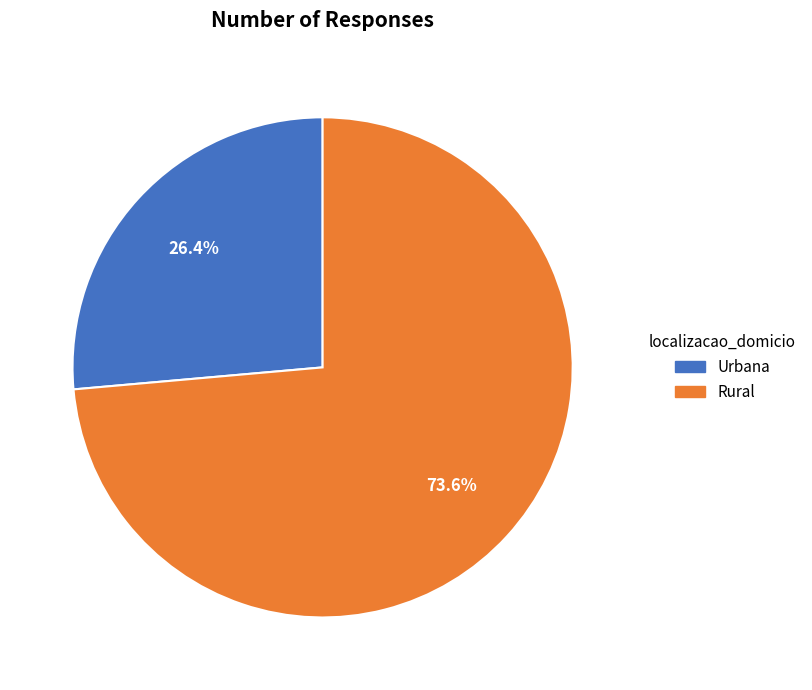

Is Rural the majority of the pie?

Yes